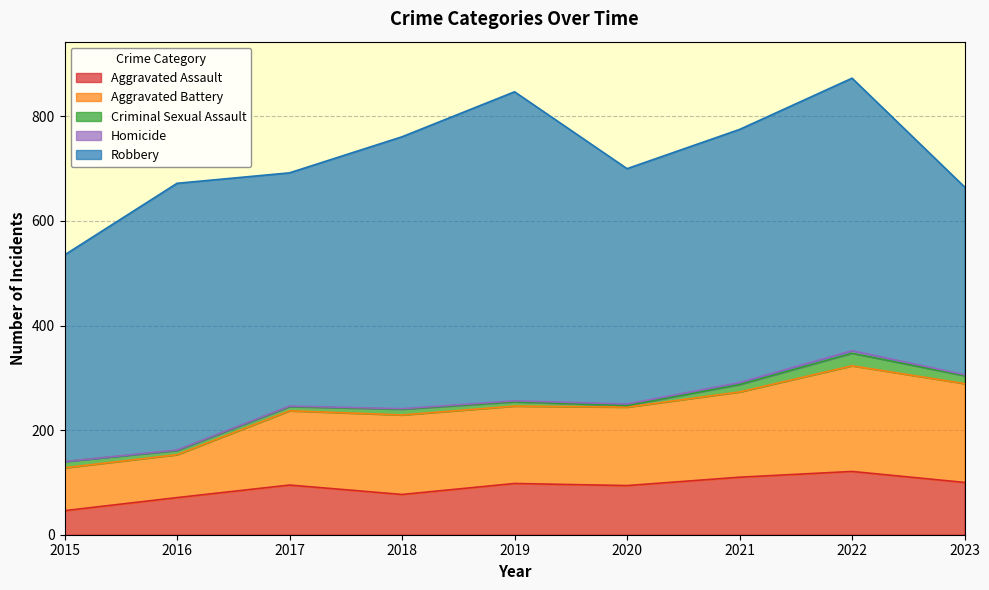

True or false: Robbery and Aggravated Battery cross at least once.

False